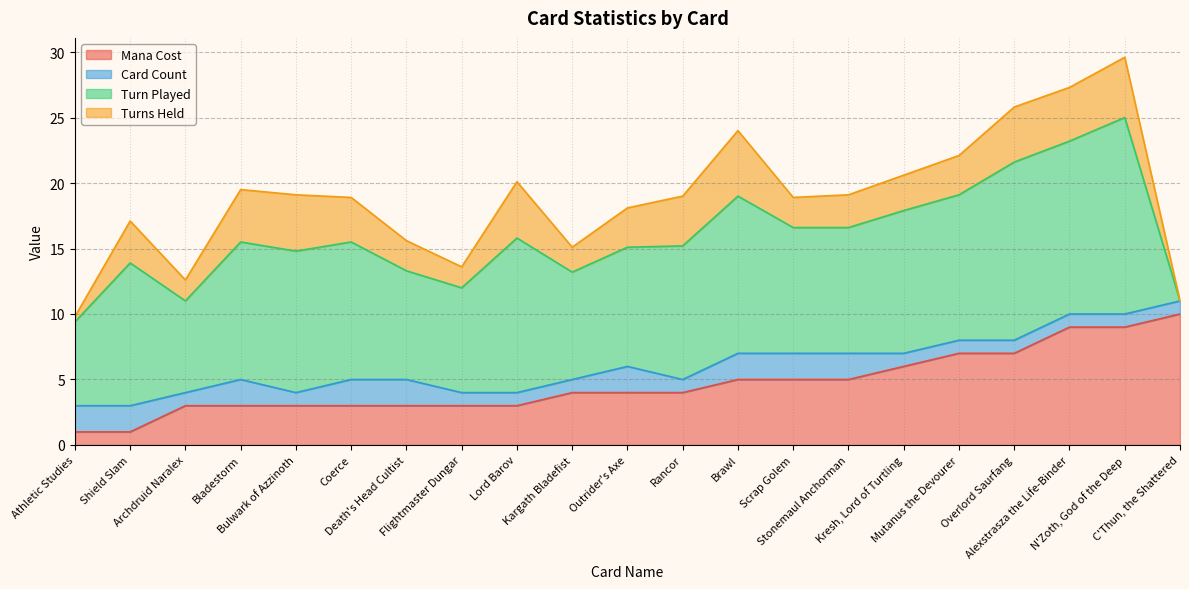

Does the chart have visible grid lines?

Yes